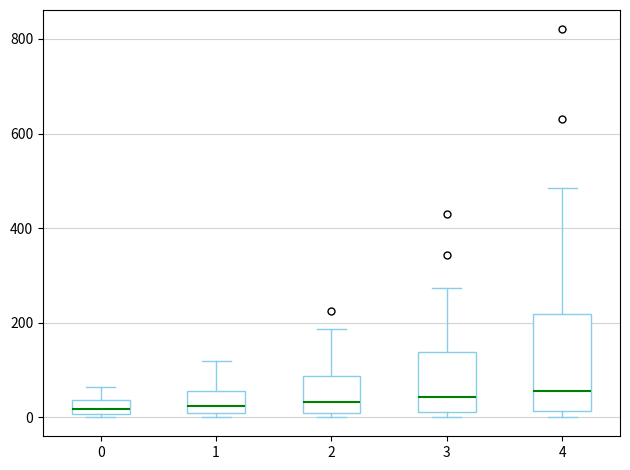

Where is the upper edge of the box at x = 0 on the y-axis? The values are not printed on the chart, so give them approximately, as read against the axis.

40